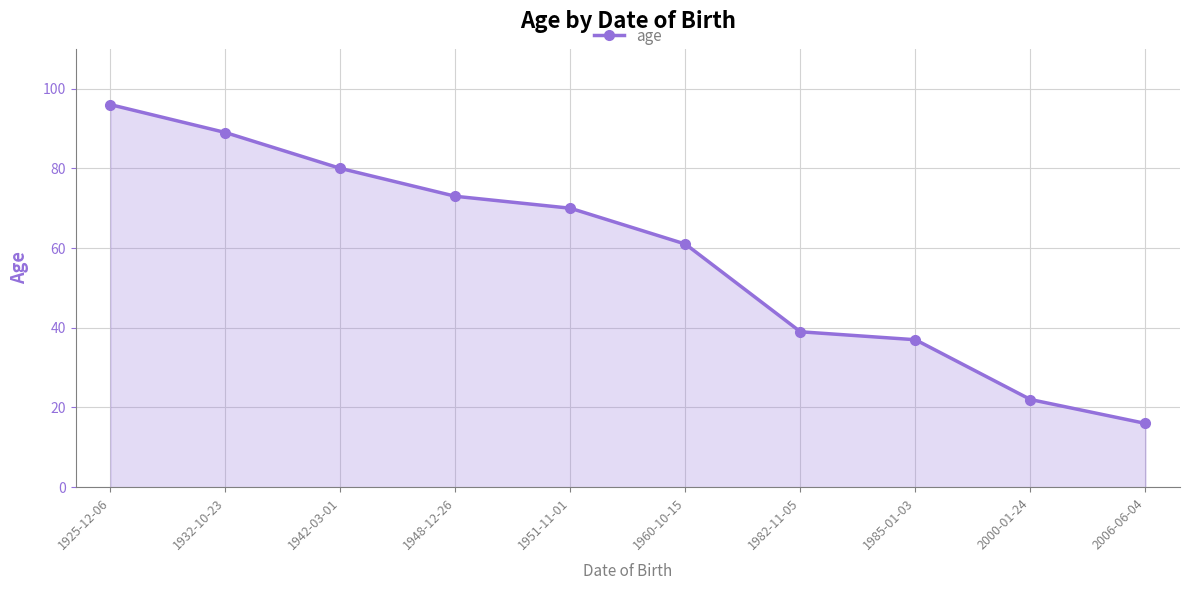

What is the difference between the second highest and minimum values?

73